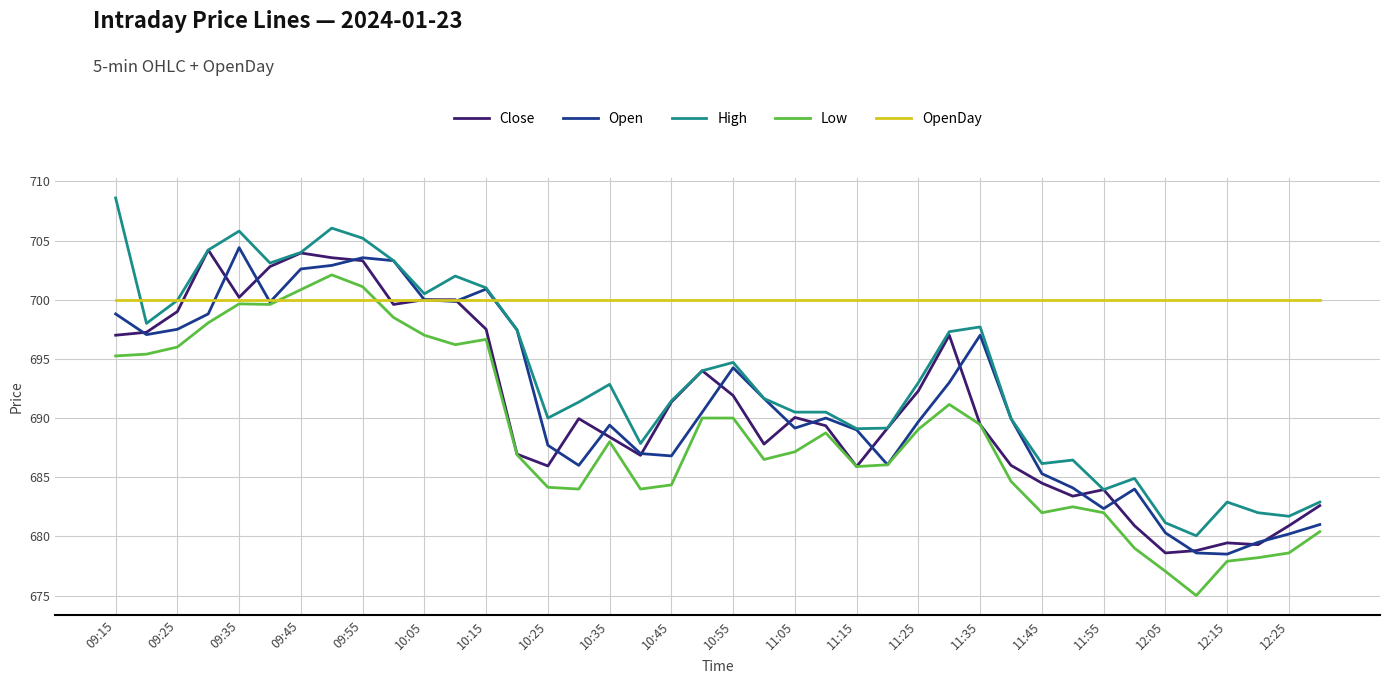

What is the greatest value displayed?

708.6